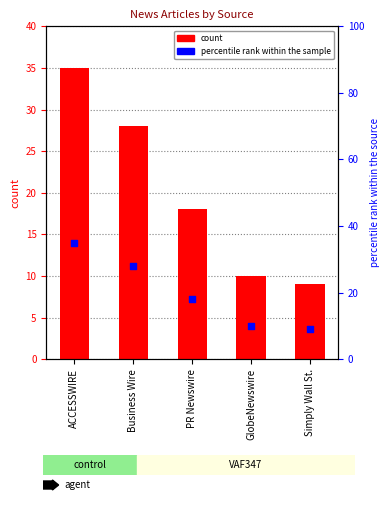

Which series has the widest spread of Y values?

count